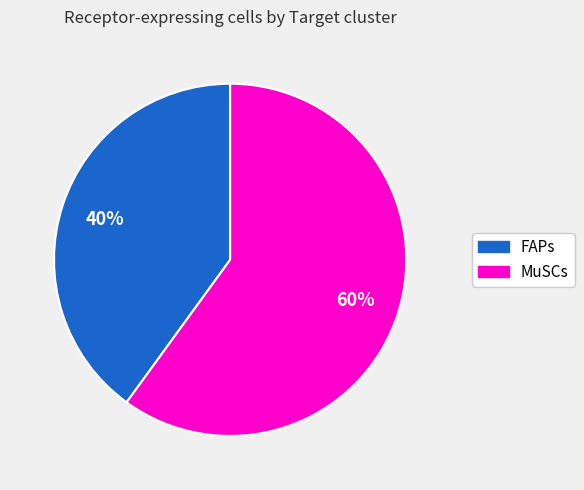

Rank the categories by value from highest to lowest.

MuSCs, FAPs